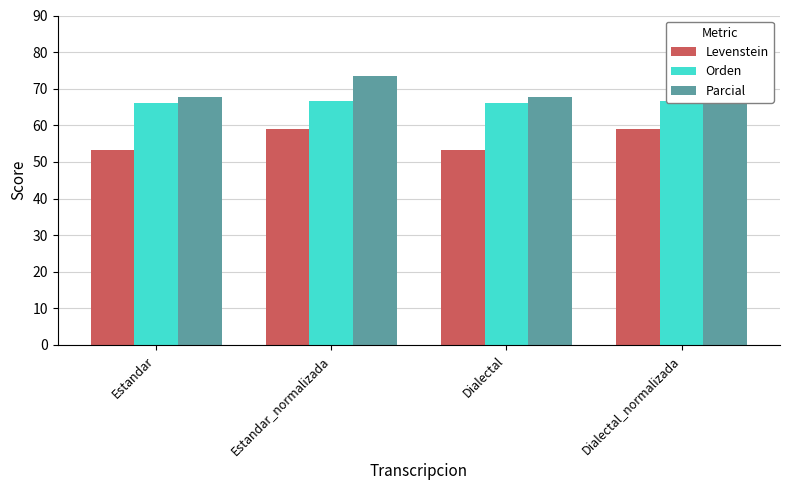

Reading left to right, extract all data points from this chart.

Levenstein: 53.2	59.1	53.2	59.1
Orden: 66.2	66.7	66.2	66.7
Parcial: 67.6	73.4	67.6	73.4